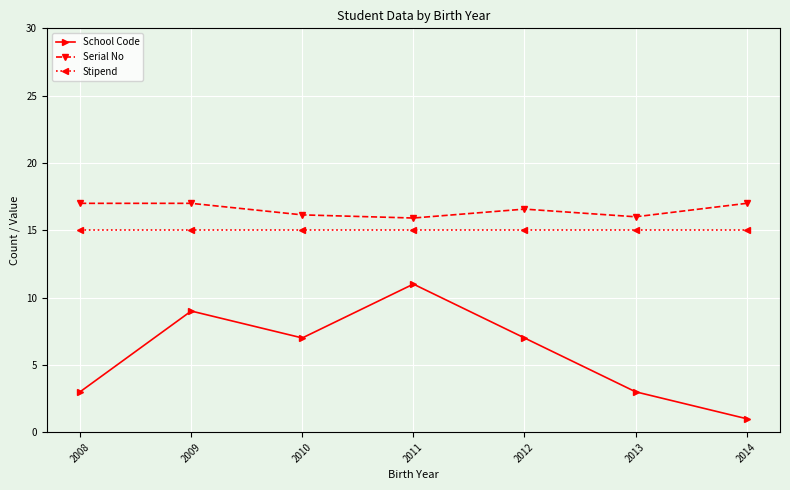

What is the total value across all series at 2013?

34.0